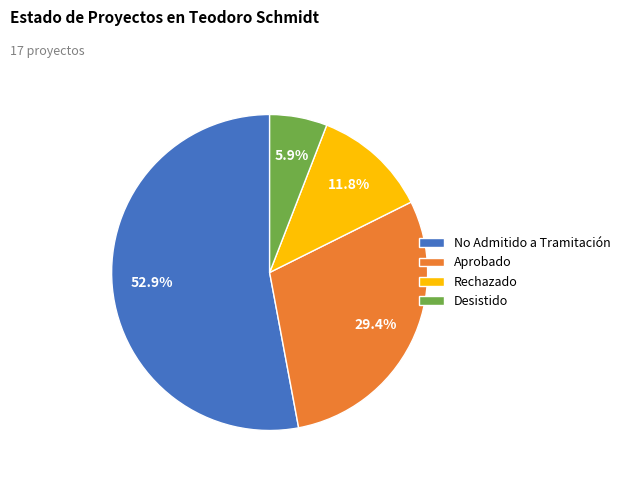

True or false: No Admitido a Tramitación accounts for 37% of the total.

False